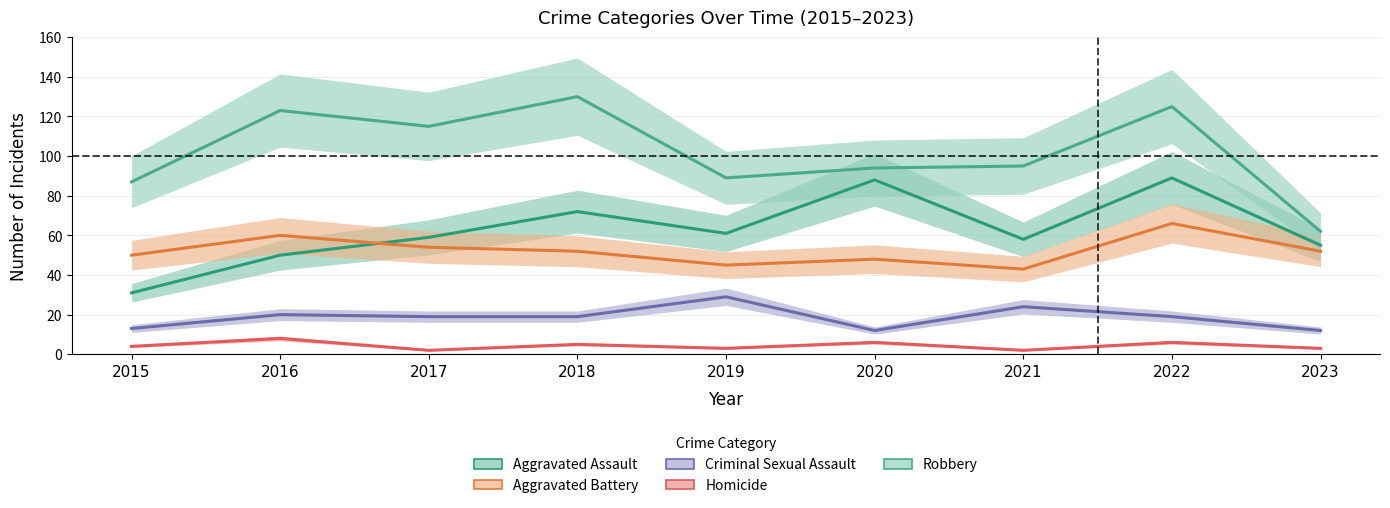

At which category is the sum across all series the highest?

2022